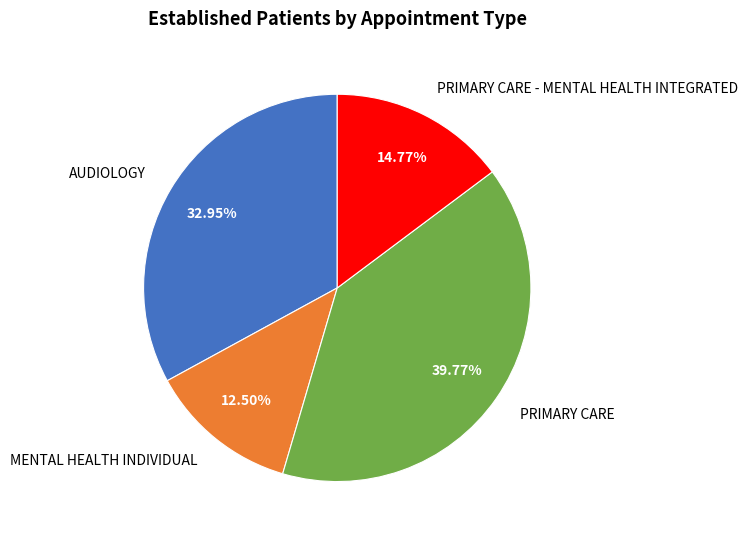

Approximately how many times larger is the value at AUDIOLOGY compared to PRIMARY CARE?

0.8